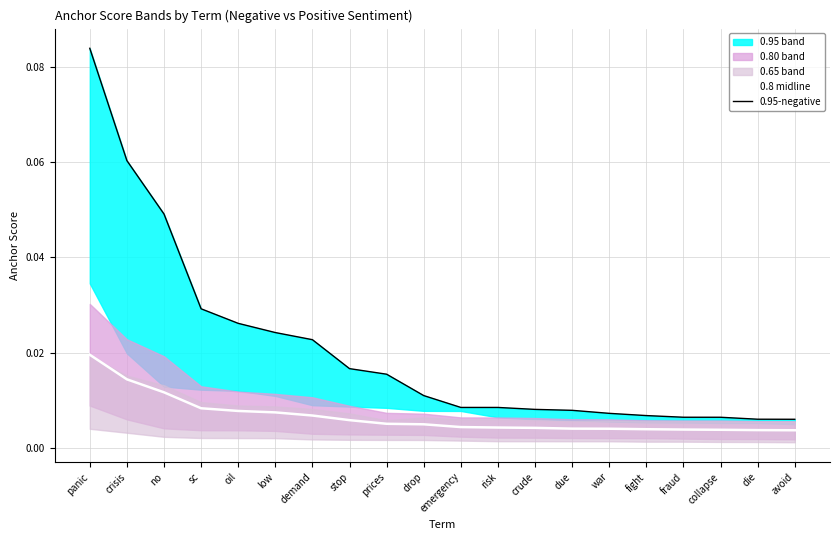

The value of 0.8 midline at die is 0.0. True or false?

True